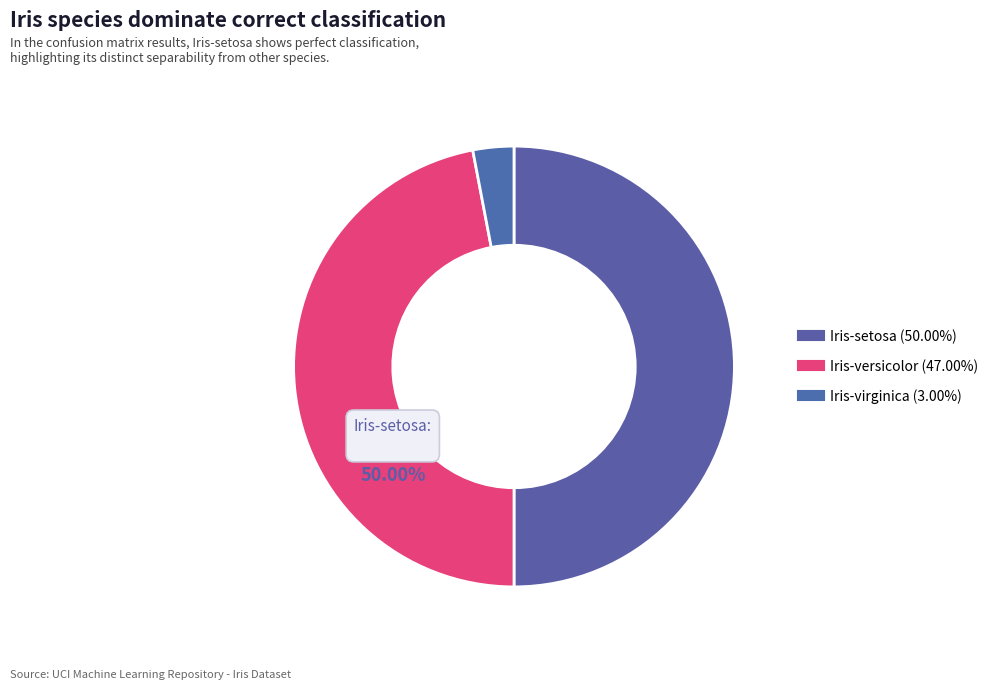

Which has a higher value, Iris-setosa or Iris-versicolor?

Iris-setosa